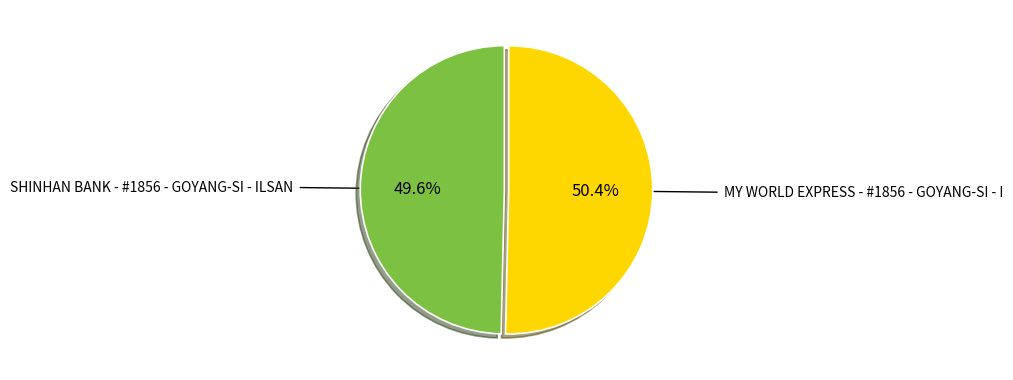

Is there a majority slice in this chart?

Yes